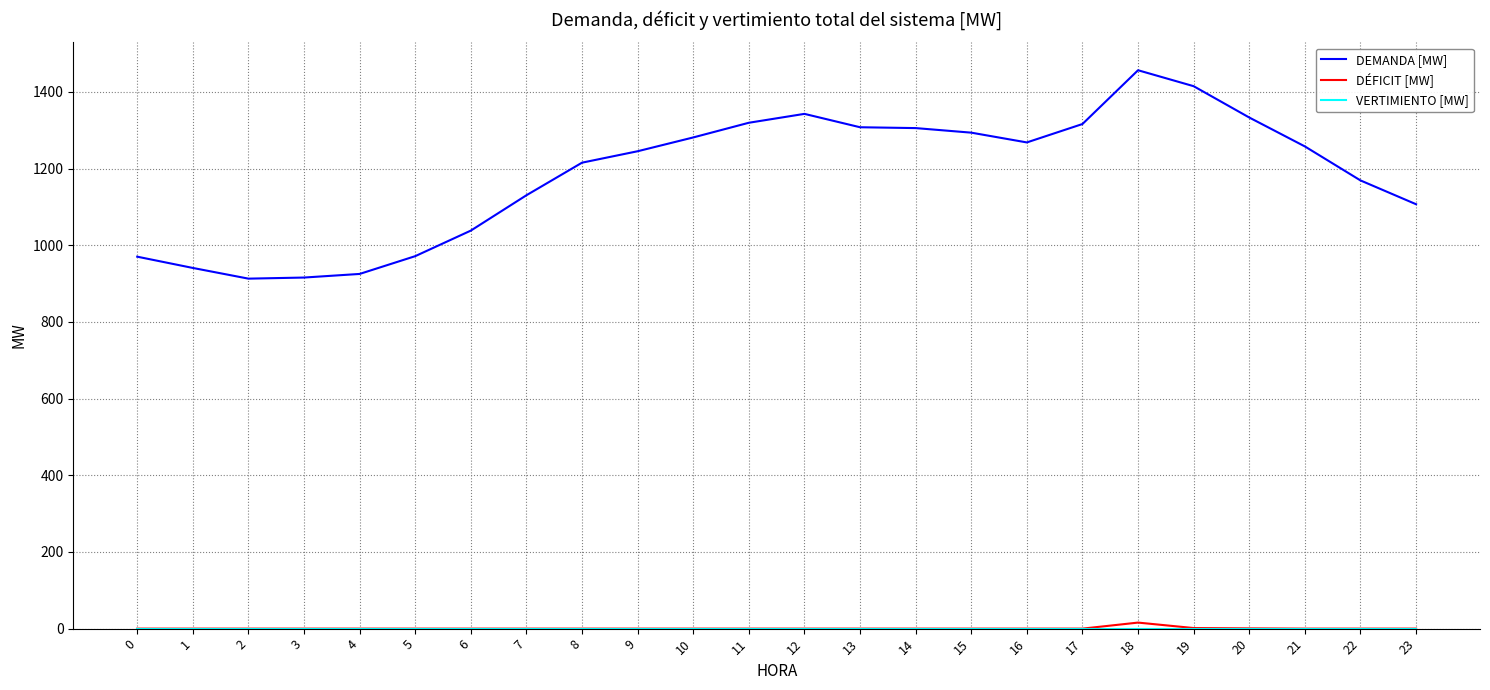

How many distinct data groups are displayed?

3